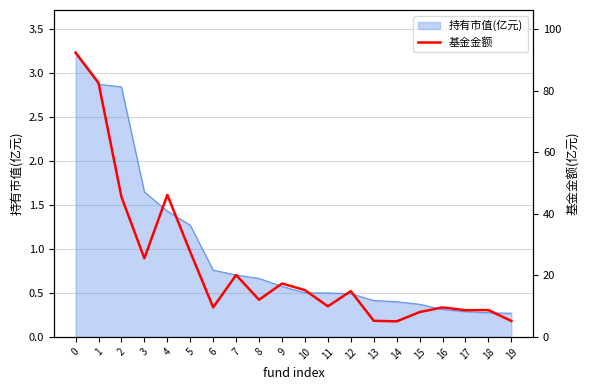

List the labels in order of value, largest first.

0, 1, 4, 2, 5, 3, 7, 9, 10, 12, 8, 11, 6, 16, 18, 17, 15, 13, 19, 14